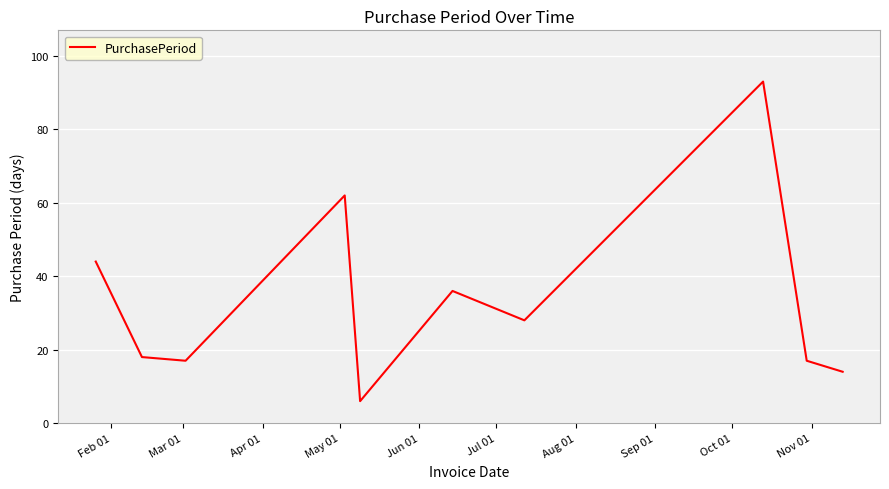

What is the maximum value shown in the chart?

93